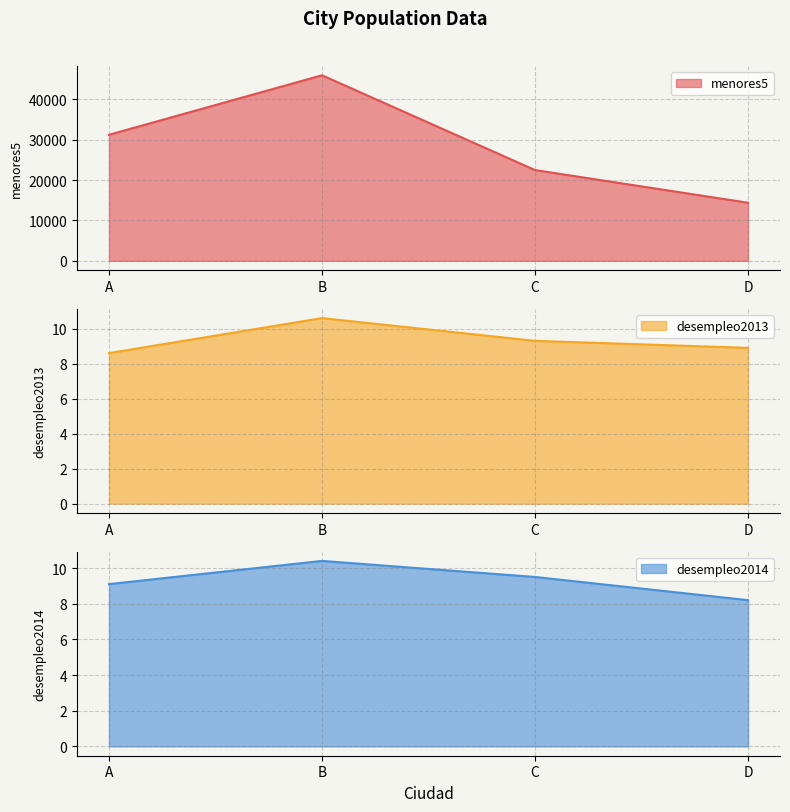

Reading left to right, list all the values displayed in this chart.

menores5: A=31250.0	B=46000.0	C=22500.0	D=14400.0
desempleo2013: A=8.6	B=10.6	C=9.3	D=8.9
desempleo2014: A=9.1	B=10.4	C=9.5	D=8.2